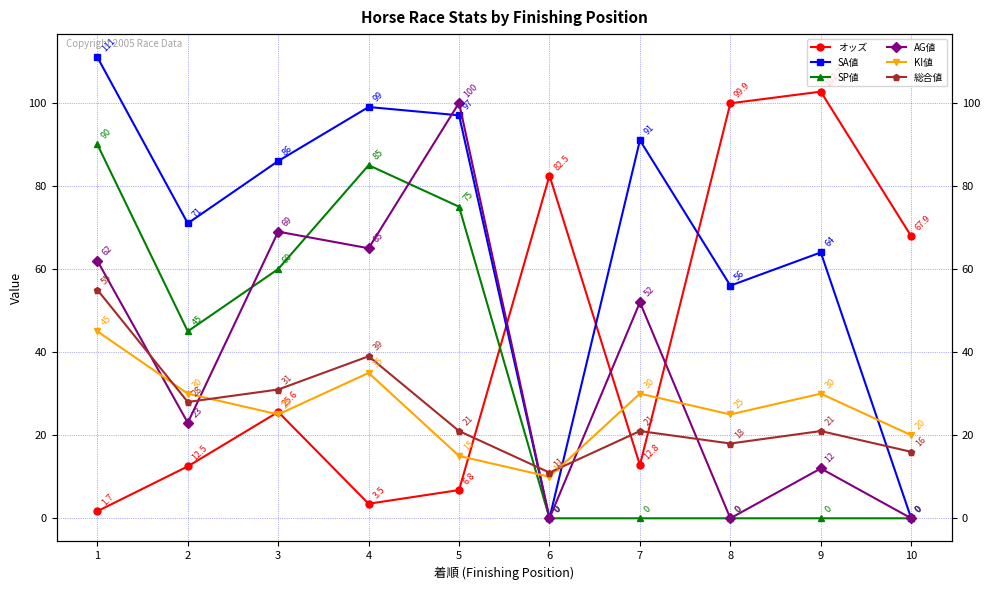

How many interior local peaks does the AG値 series have?

4